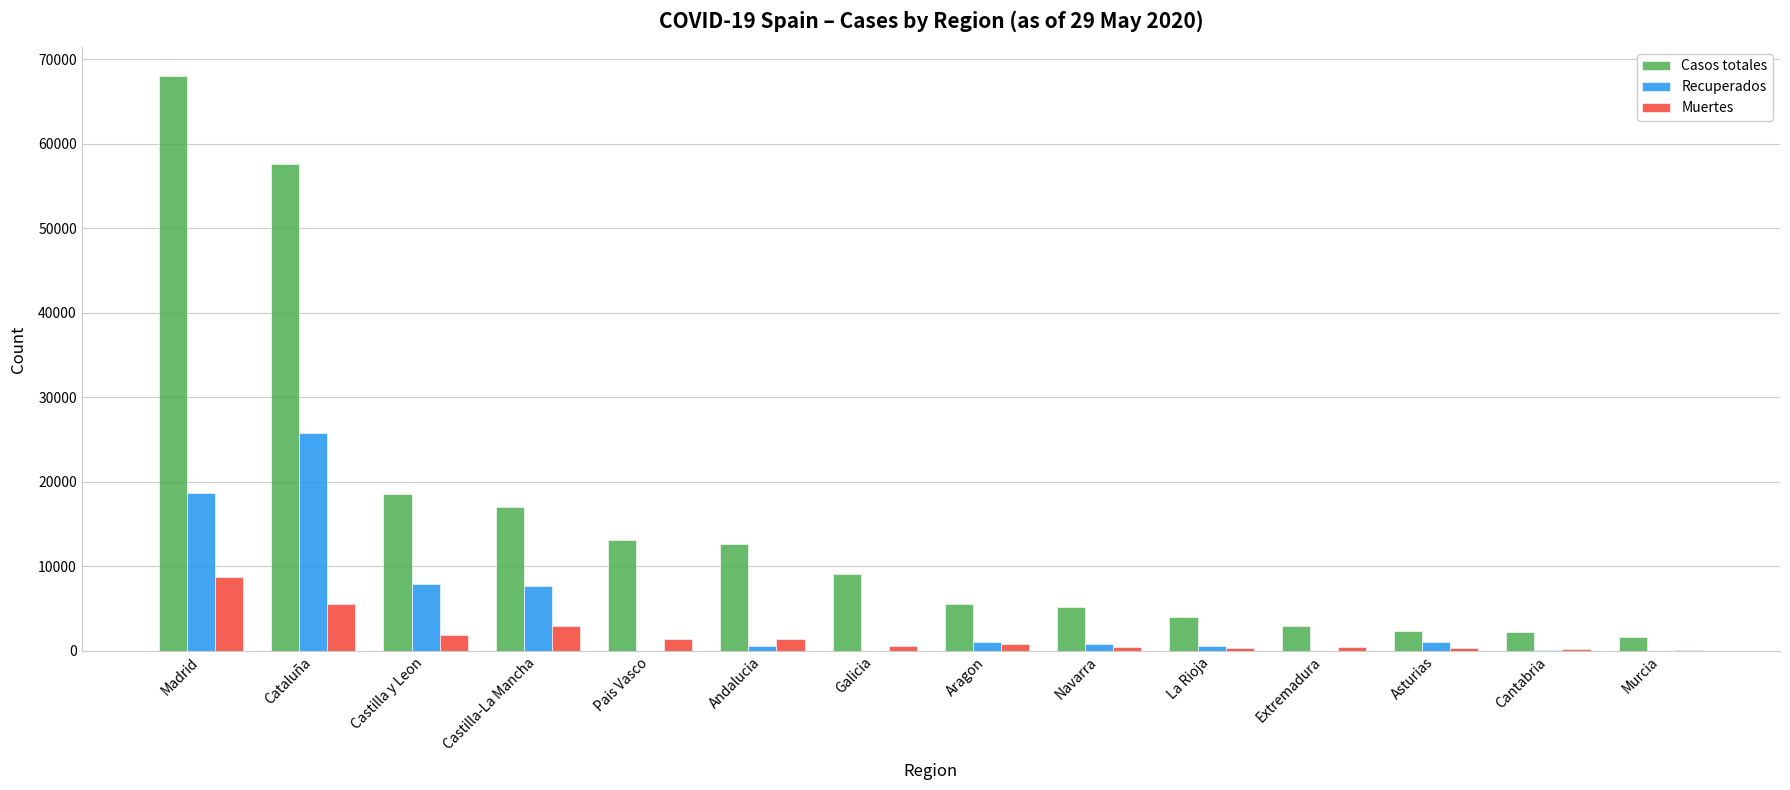

At which category is the sum across all series the highest?

Madrid